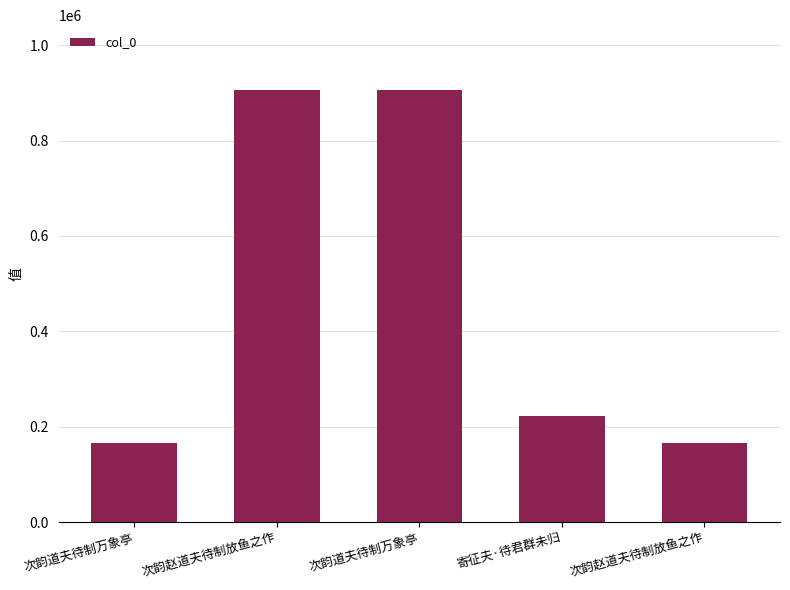

What is the greatest value displayed?

906060